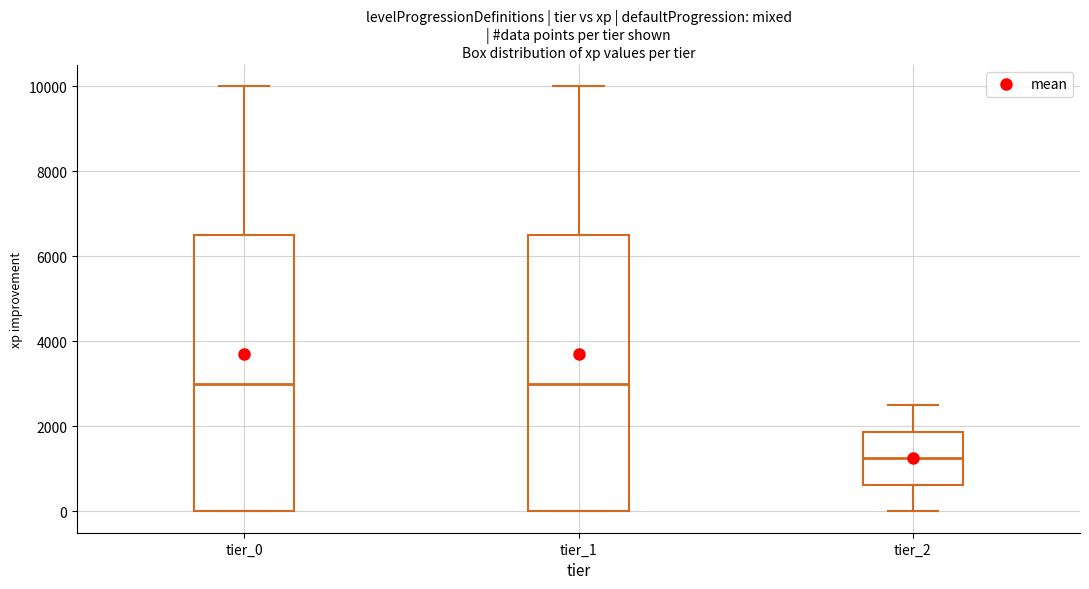

Reading left to right, read every box against the y-axis: the position of its median line, the range the box covers, and the ends of its whiskers. The values are not printed on the chart, so give them approximately, as read against the axis.

tier_0: median 3000, box 0 to 6600, whiskers 0 to 10000
tier_1: median 3000, box 0 to 6600, whiskers 0 to 10000
tier_2: median 1200, box 600 to 1800, whiskers 0 to 2600